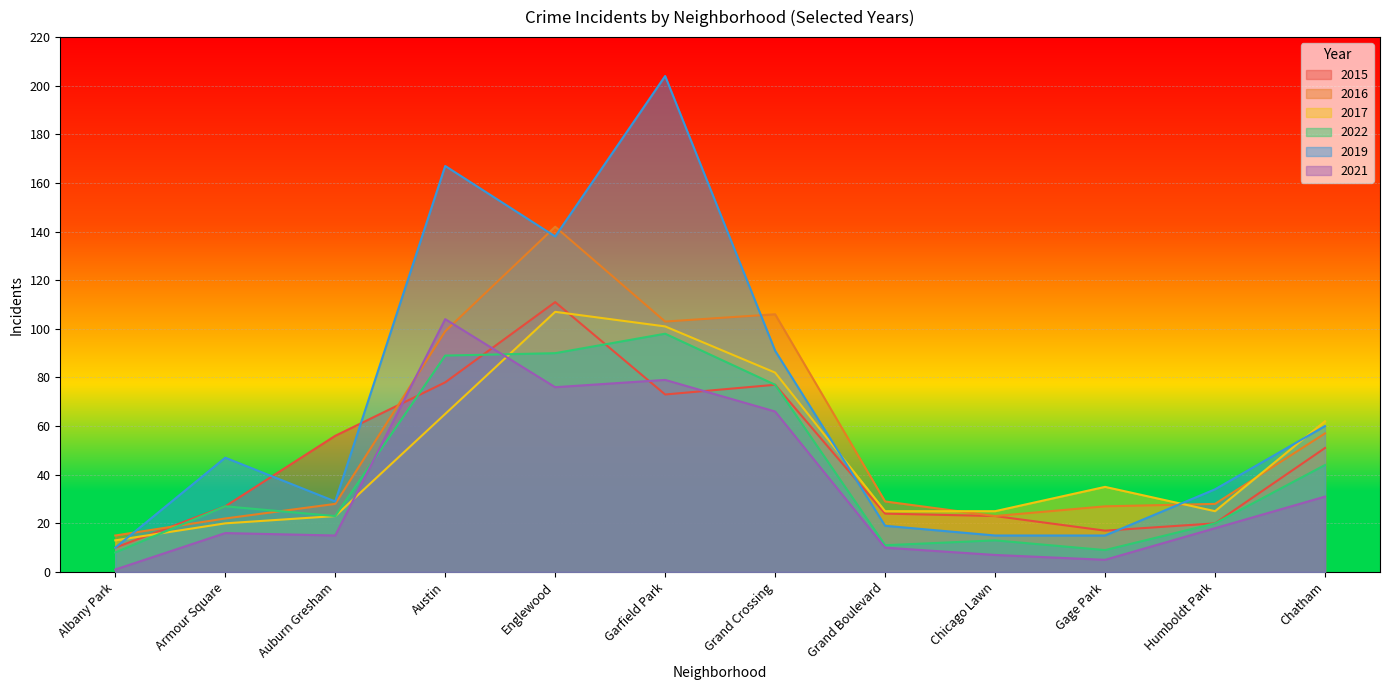

Which series has the largest range (max minus min)?

2019